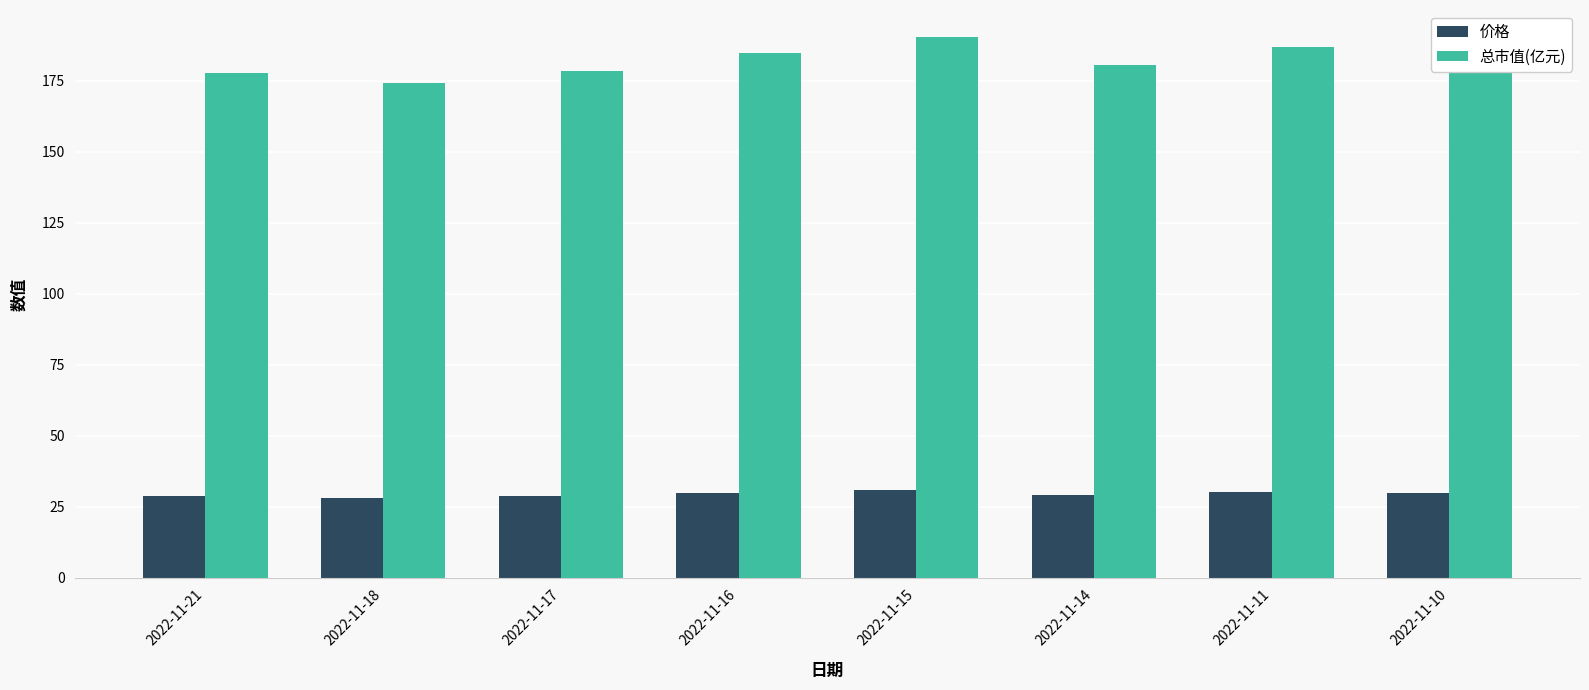

The 总市值(亿元) series shows 301.4 at 2022-11-14. True or false?

False